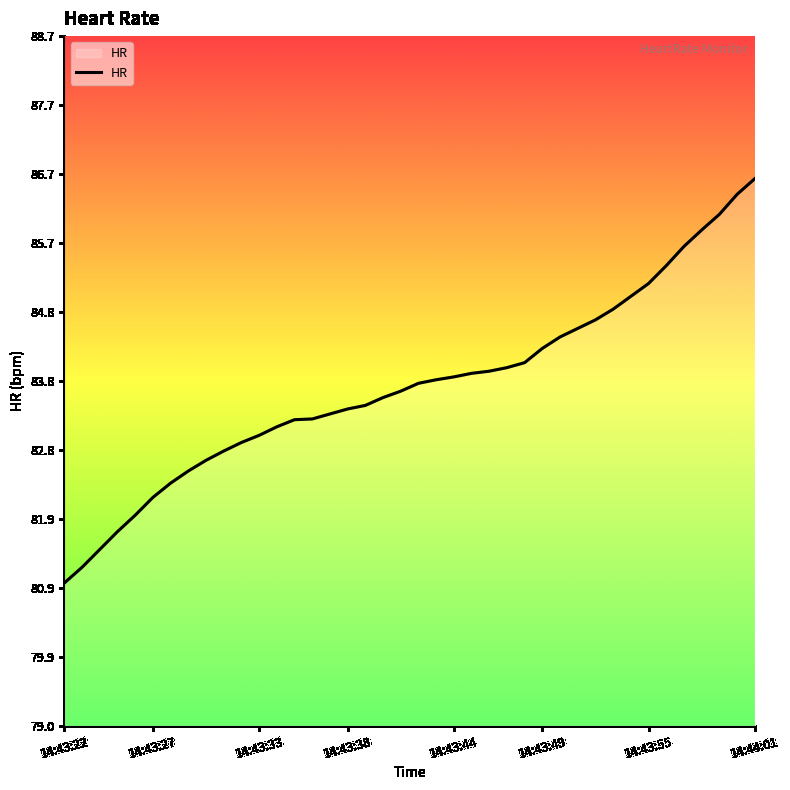

What is the minimum value shown in the chart?

81.0